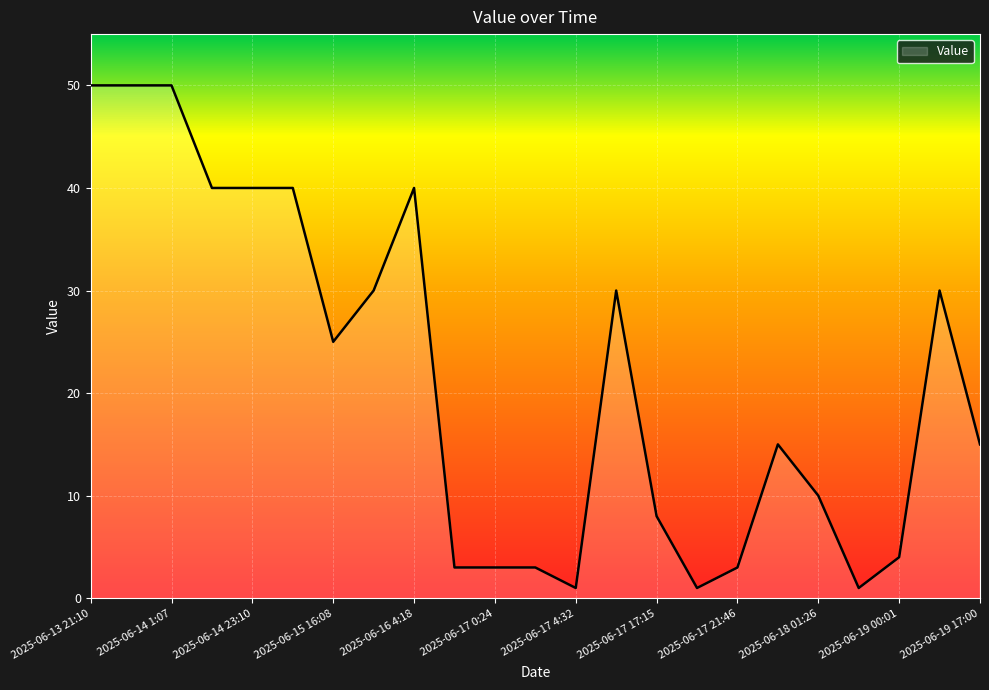

What is the greatest value displayed?

50